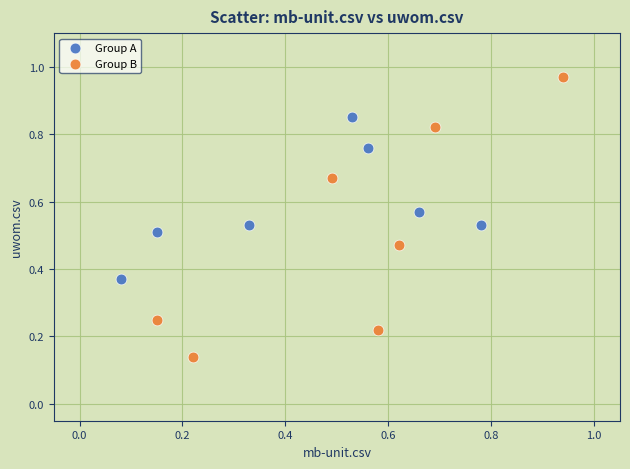

Which series has the largest Y range (max minus min)?

Group B